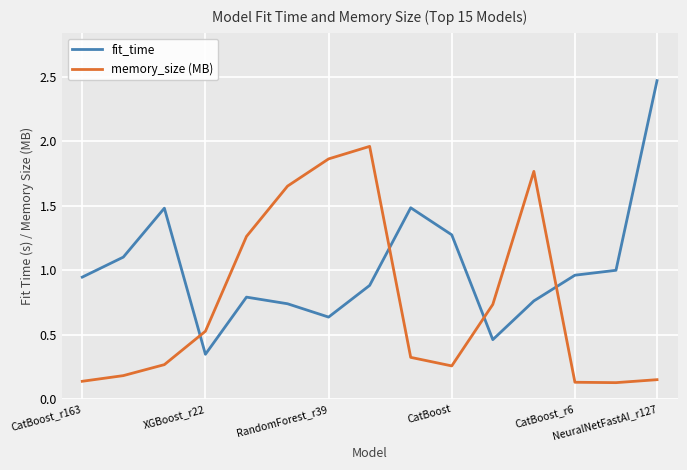

Rank the series by their average value, from highest to lowest.

fit_time, memory_size (MB)